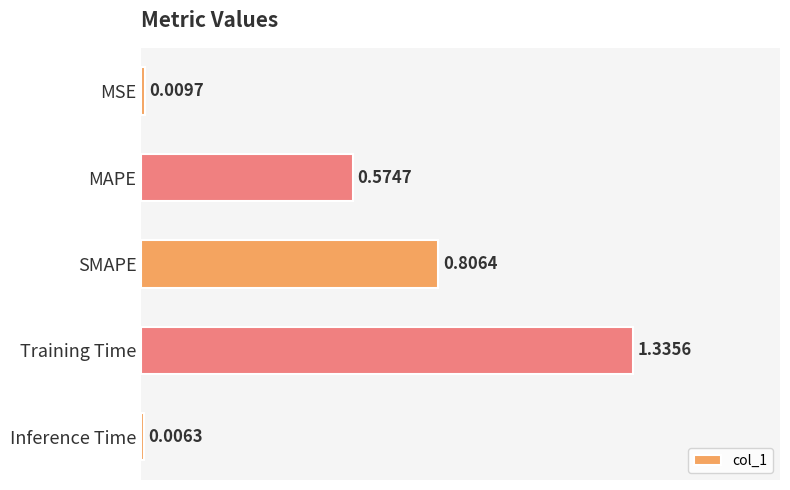

What is the average value?

0.5